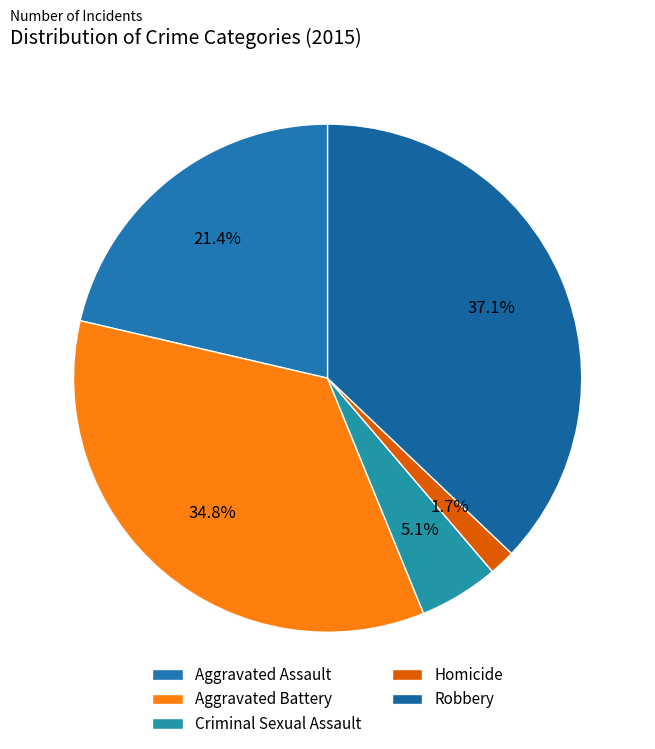

What percentage is the Homicide slice, to the nearest percent?

2%